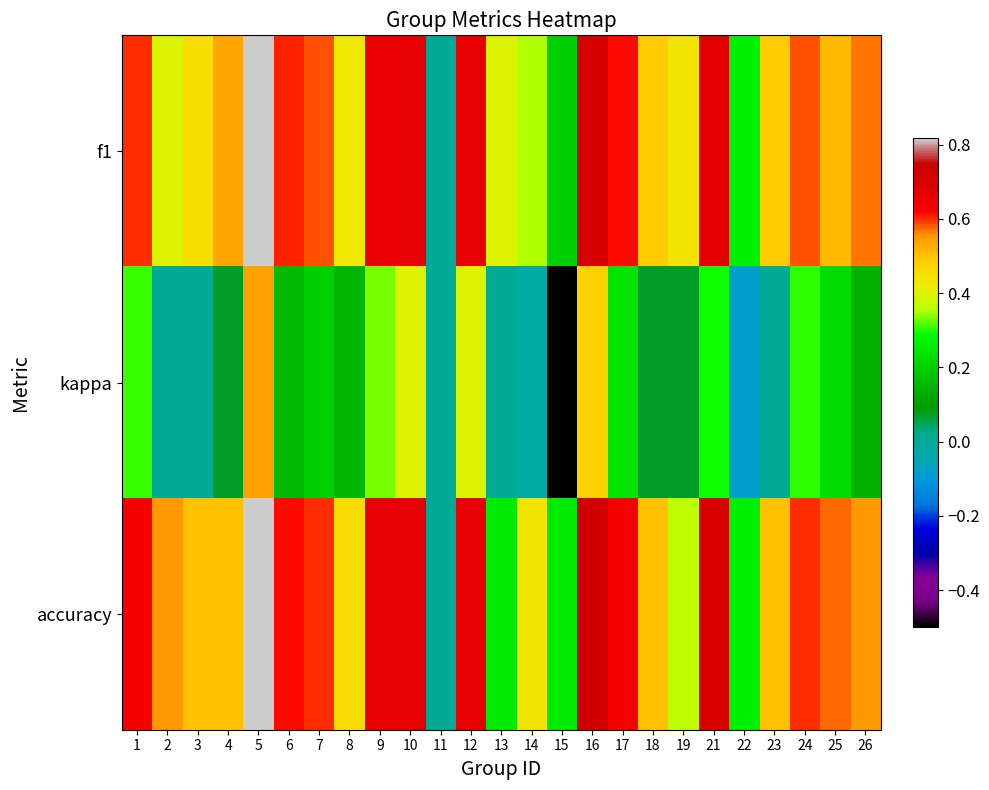

Which category has the highest value across all series?

5